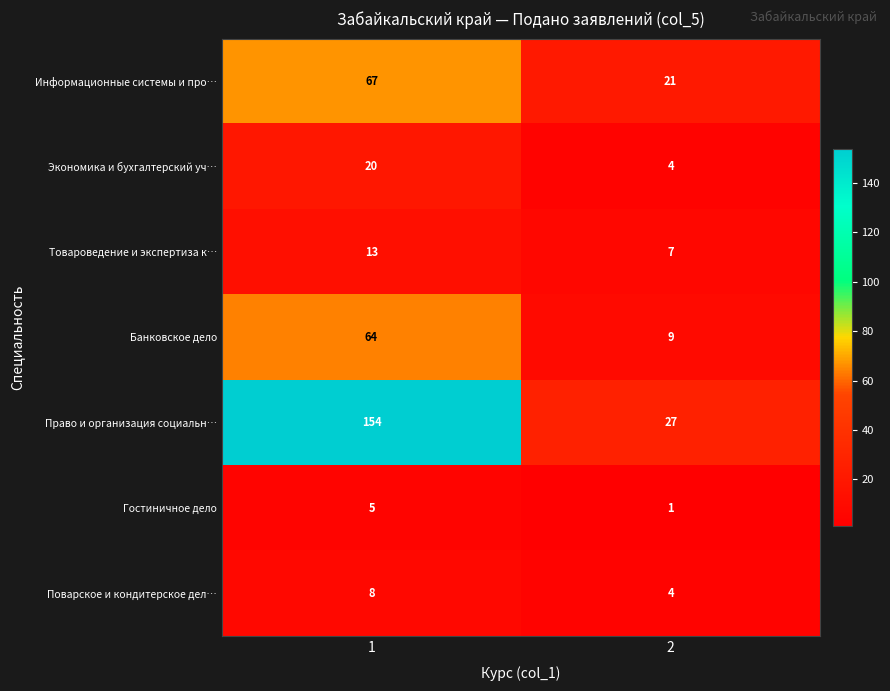

List the labels in order of Информационные системы и про… value, smallest first.

2, 1